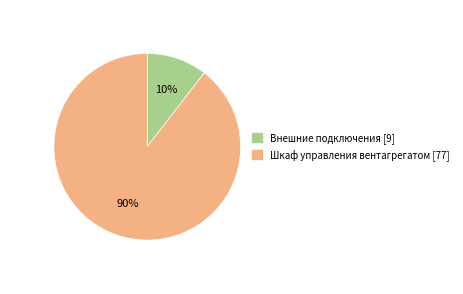

Which has a higher value, Внешние подключения or Шкаф управления вентагрегатом?

Шкаф управления вентагрегатом